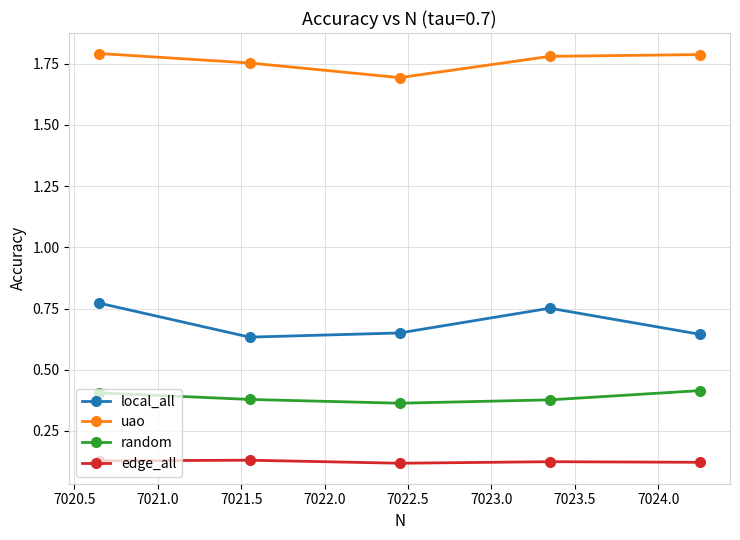

What are all the series names shown in the legend?

local_all, uao, random, edge_all